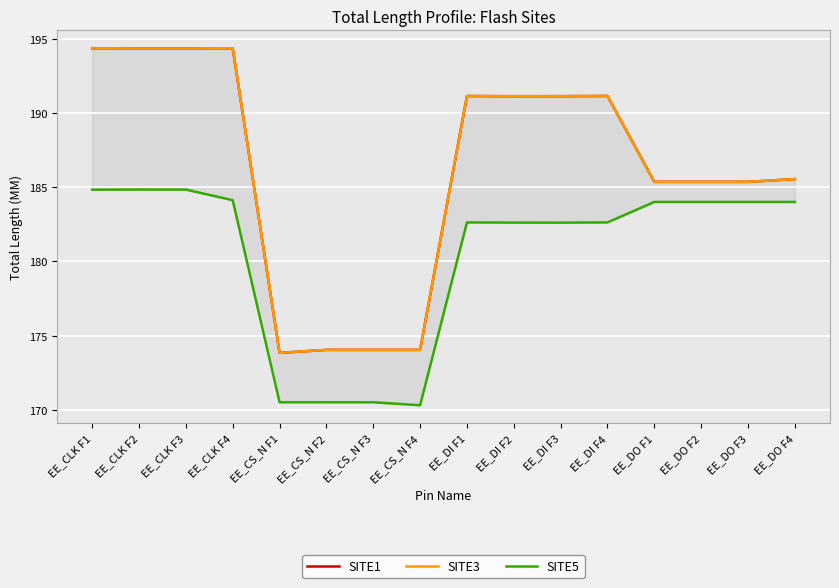

List the series in order of their peak value, lowest first.

SITE5, SITE1, SITE3